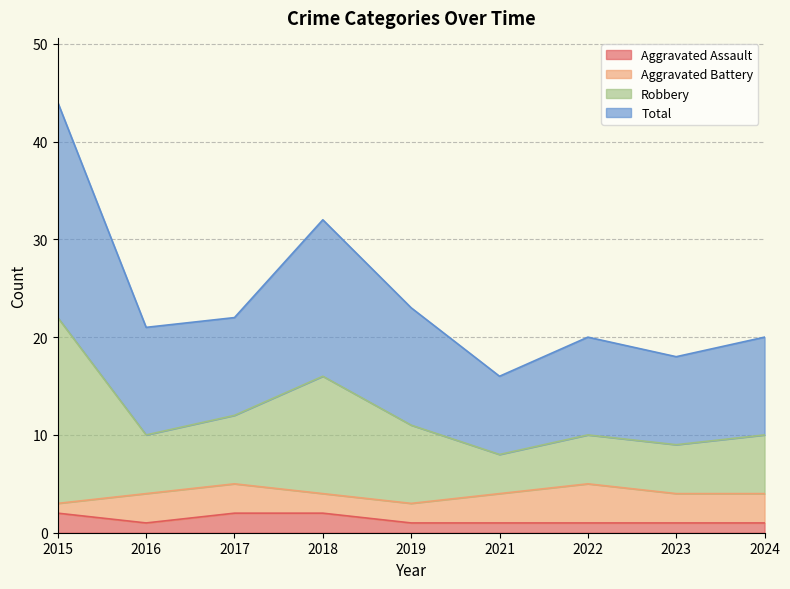

The Aggravated Assault series shows 1 at 2021. True or false?

True